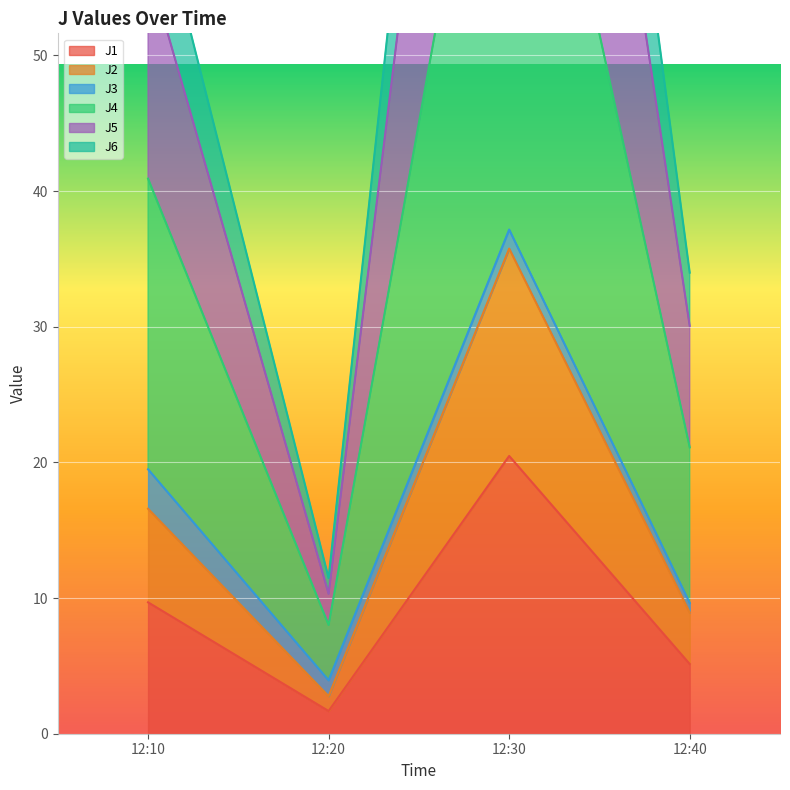

The J1 series shows 17.4 at 12:10. True or false?

False